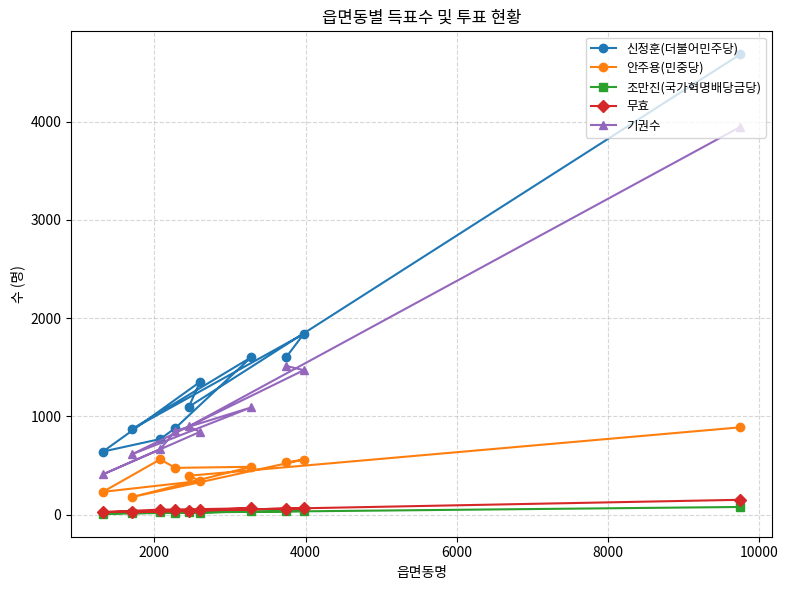

True or false: 무효 and 조만진(국가혁명배당금당) cross at least once.

False